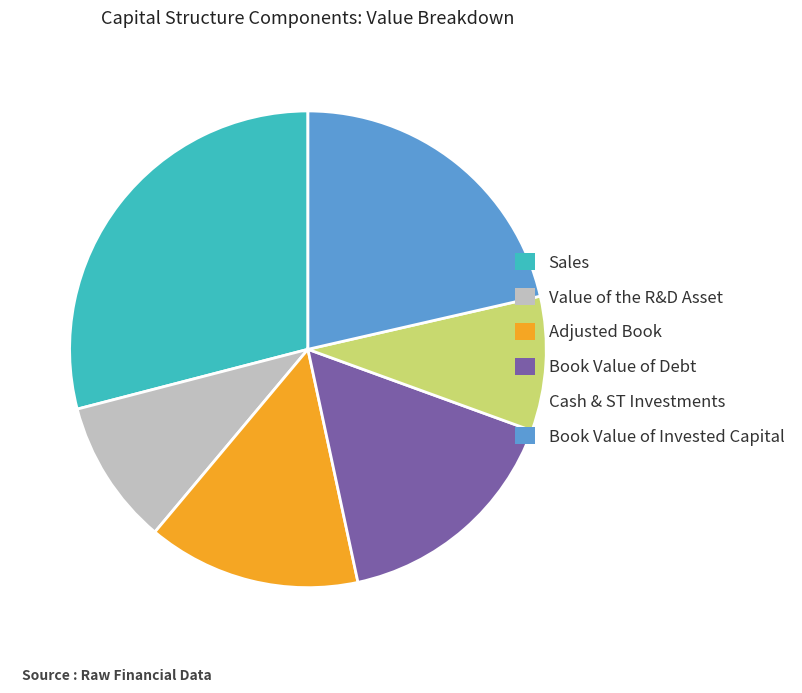

The Book Value of Invested Capital slice represents 21% of the pie. True or false?

True